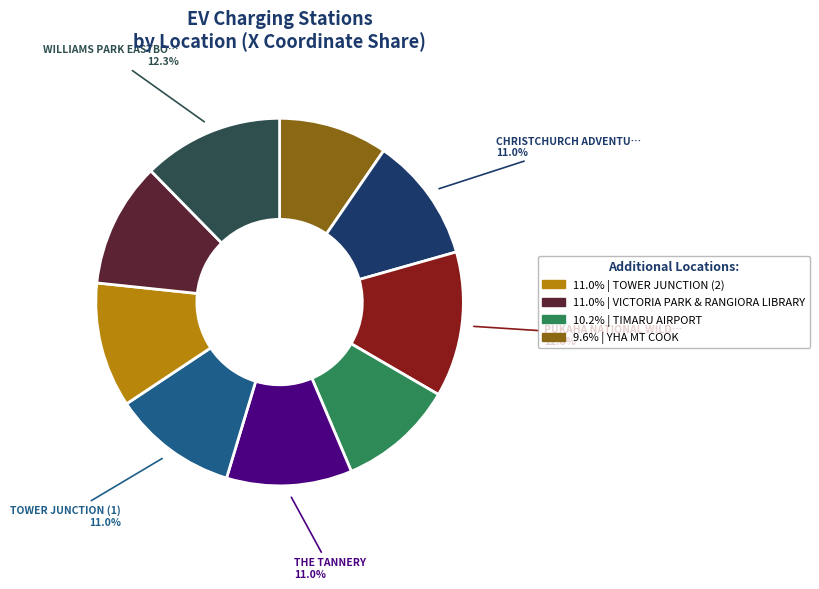

Is there a majority slice in this chart?

No